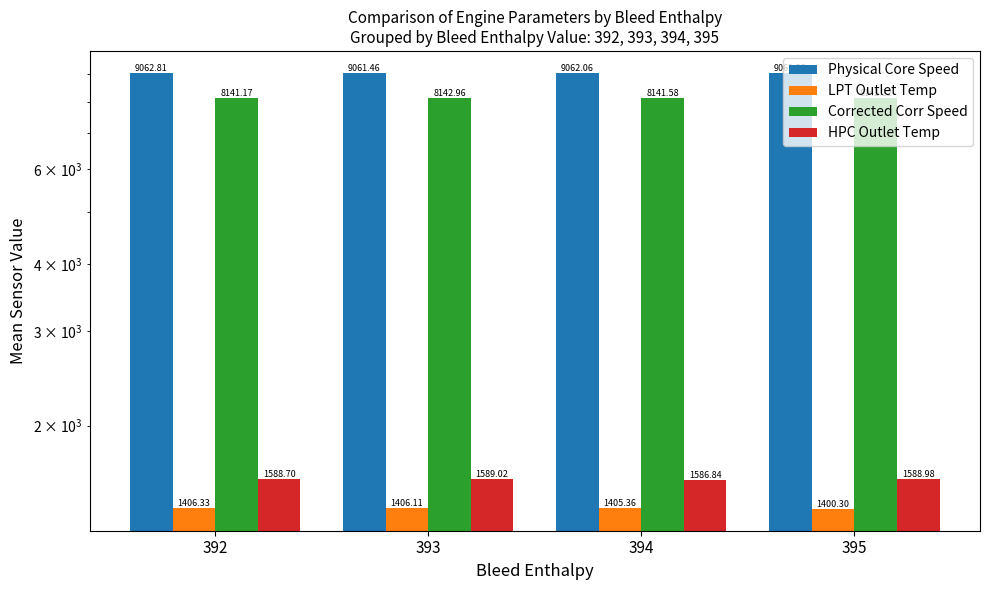

True or false: HPC Outlet Temp has a value of 1588.7 at 392.

True